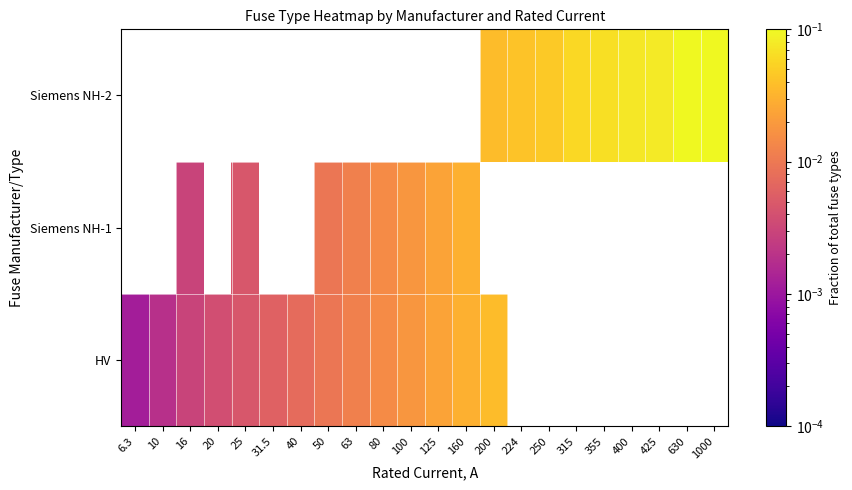

Rank the series by their maximum value, from highest to lowest.

HV, Siemens NH-1, Siemens NH-2